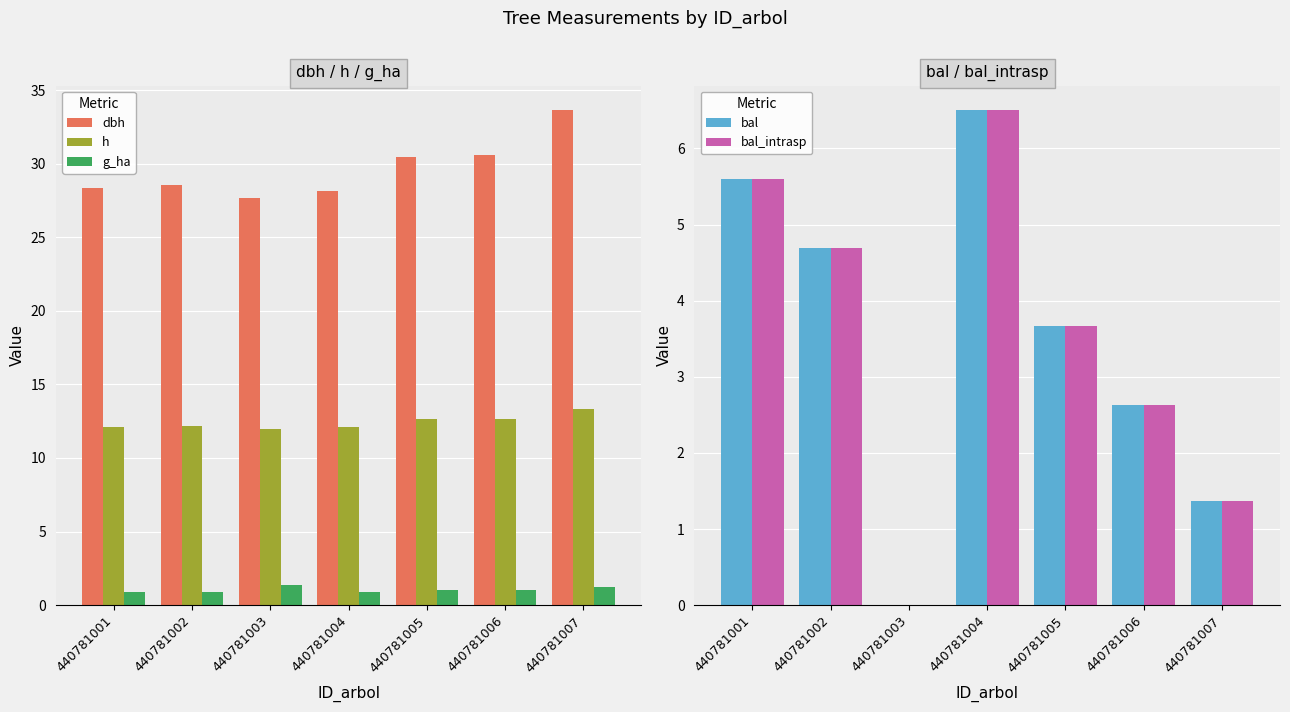

True or false: bal_intrasp has a value of 1.4 at 440781007.

True